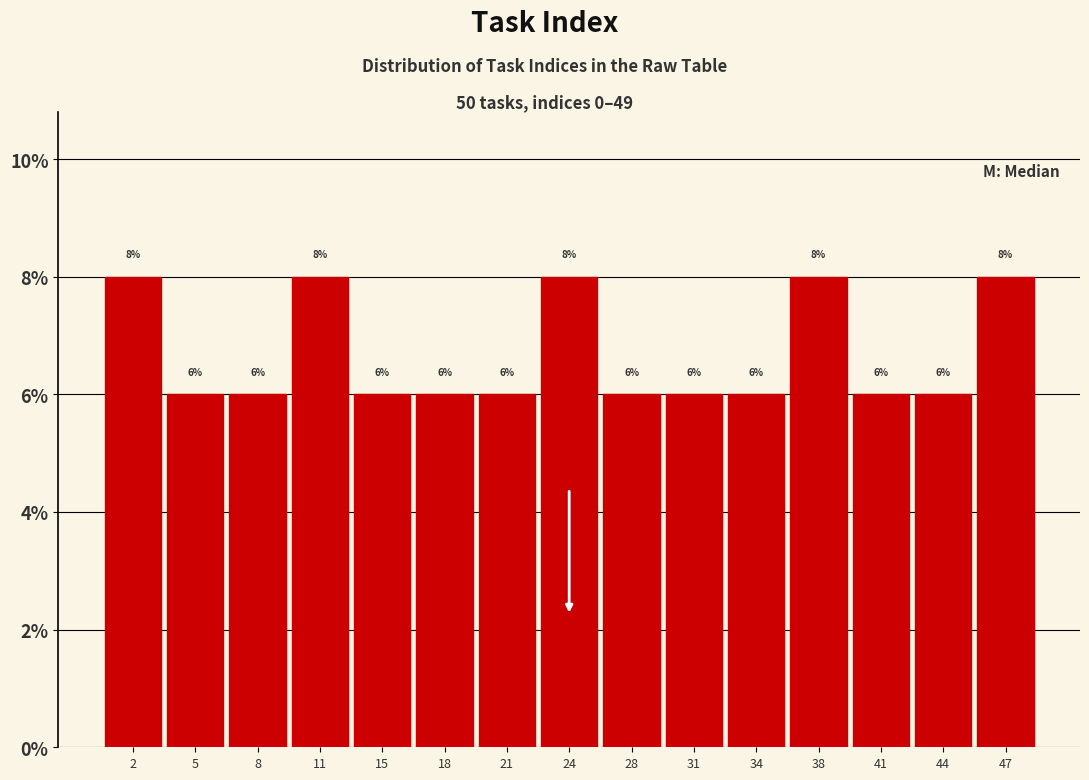

Reading left to right, transcribe this chart: for each bar, give the range it covers on the x-axis and its height. The bar edges are not printed on the chart, so give them approximately, as read against the axis.

0.0 to 3.5: 8
3.5 to 6.5: 6
6.5 to 10.0: 6
10.0 to 13.0: 8
13.0 to 16.5: 6
16.5 to 19.5: 6
19.5 to 23.0: 6
23.0 to 26.0: 8
26.0 to 29.5: 6
29.5 to 32.5: 6
32.5 to 36.0: 6
36.0 to 39.0: 8
39.0 to 42.5: 6
42.5 to 45.5: 6
45.5 to 49.0: 8